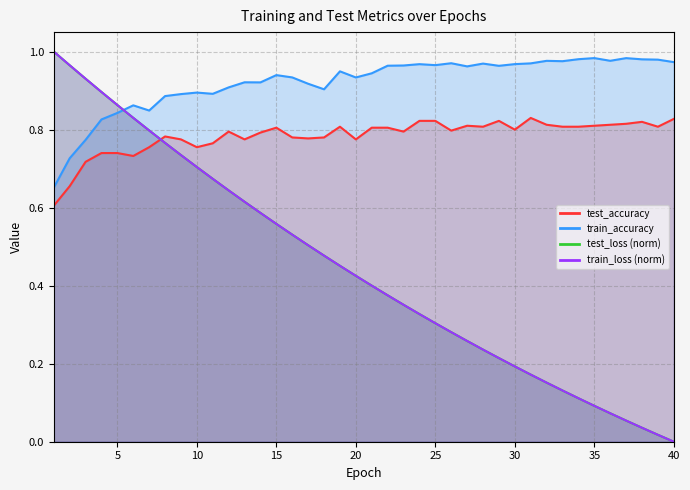

How many distinct data groups are displayed?

4